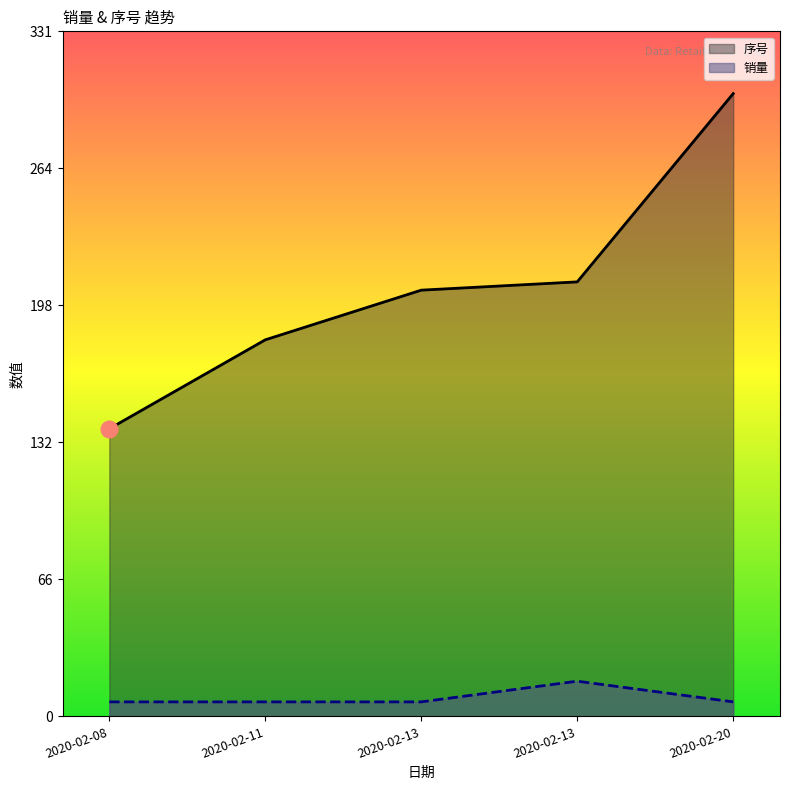

At which category is the sum across all series the highest?

2020-02-20